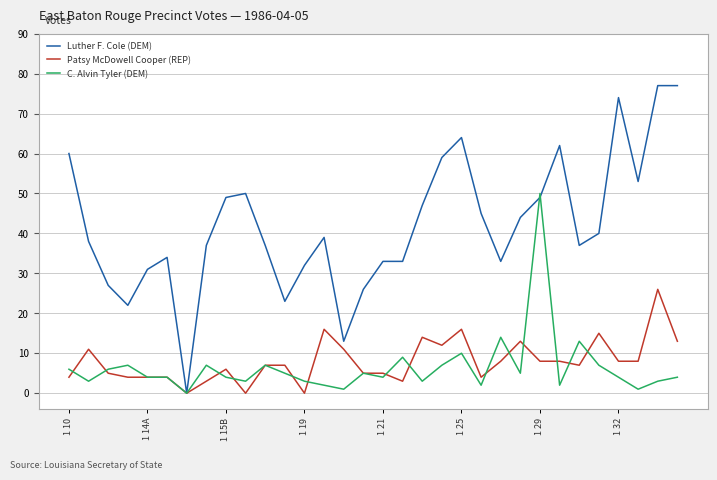

Which series has the largest total across all categories?

Luther F. Cole (DEM)